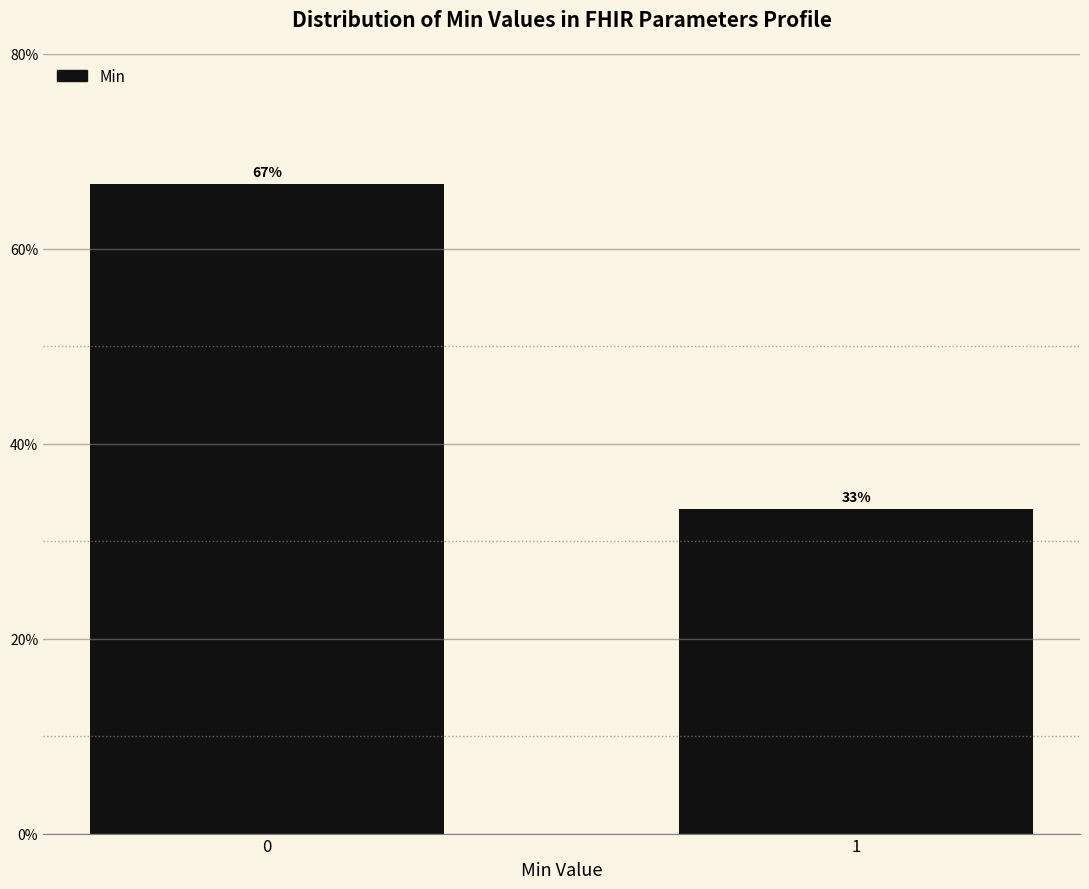

List the labels in order of value, smallest first.

1, 0